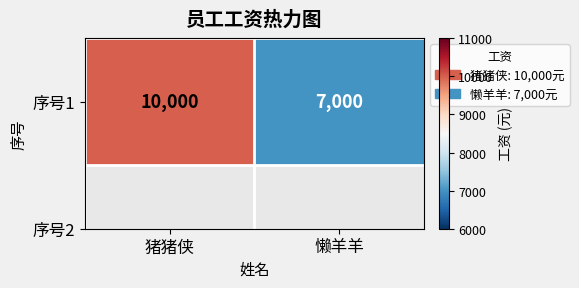

Rank the categories by value from highest to lowest.

猪猪侠, 懒羊羊